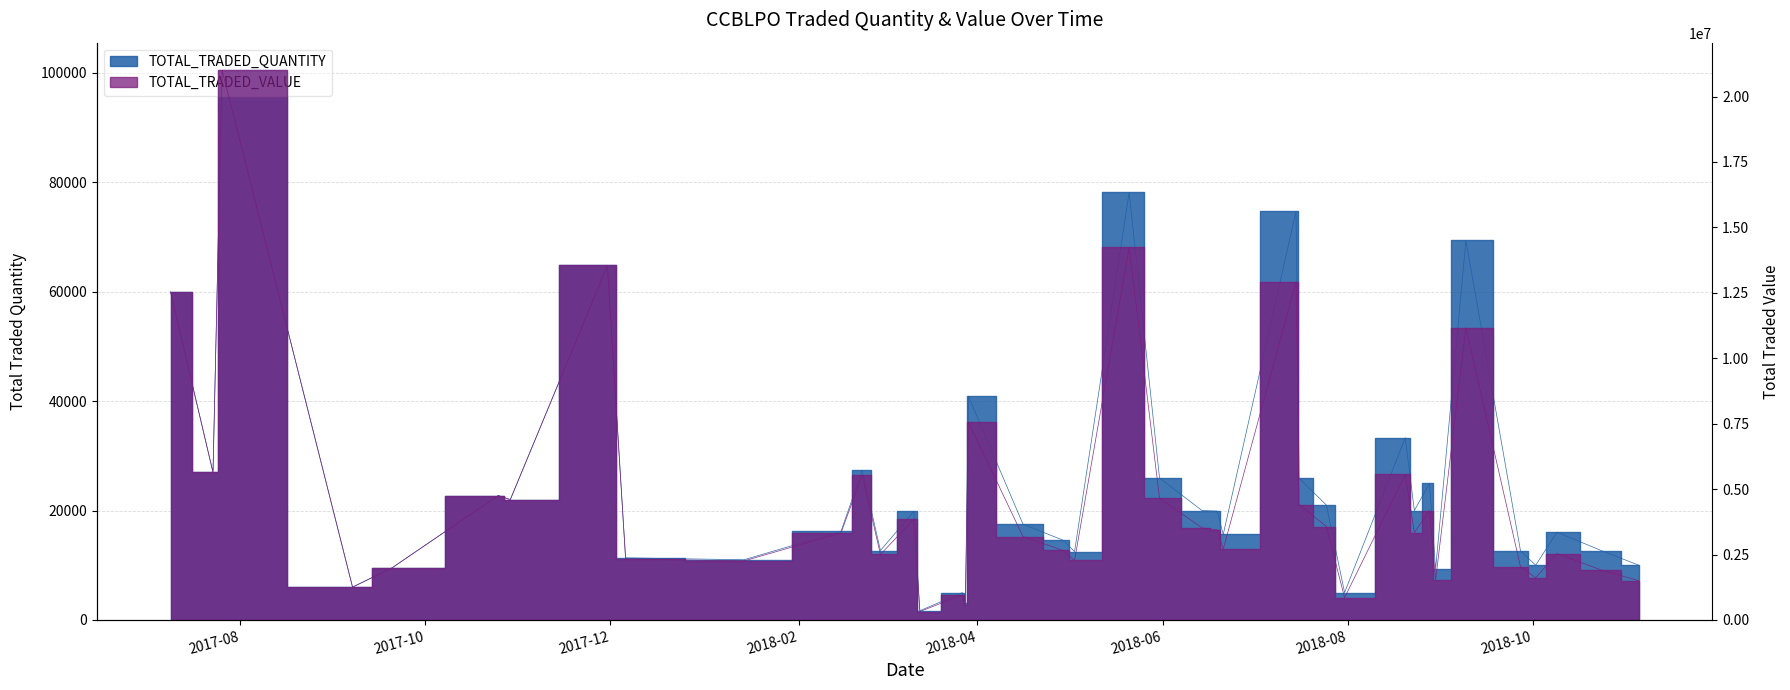

Reading left to right, transcribe all the data shown in this chart.

TOTAL_TRADED_QUANTITY: 2017-07-09=60000	2017-07-23=26976	2017-07-26=100519	2017-09-07=6000	2017-09-20=9520	2017-10-25=22750	2017-10-29=22000	2017-11-30=64817	2017-12-06=11352	2018-01-14=11000	2018-02-15=16202	2018-02-22=27339	2018-02-28=12693	2018-03-11=19847	2018-03-13=1683	2018-03-27=5000	2018-03-28=3005	2018-03-29=40908	2018-04-16=17500	2018-04-29=14625	2018-05-03=12500	2018-05-21=78210	2018-05-31=25962	2018-06-14=20000	2018-06-19=19906	2018-06-21=15624	2018-07-15=74710	2018-07-16=25925	2018-07-25=21000	2018-07-31=5000	2018-08-20=33311	2018-08-23=20000	2018-08-28=25000	2018-08-30=9275	2018-09-09=69393	2018-09-27=12600	2018-10-02=10000	2018-10-09=16047	2018-10-24=12600	2018-11-05=10000
TOTAL_TRADED_VALUE: 2017-07-09=12540000	2017-07-23=5637984	2017-07-26=21008471	2017-09-07=1254000	2017-09-20=1989680	2017-10-25=4754750	2017-10-29=4598000	2017-11-30=13546753	2017-12-06=2327160	2018-01-14=2255000	2018-02-15=3321410	2018-02-22=5541299	2018-02-28=2500521	2018-03-11=3850318	2018-03-13=321453	2018-03-27=955000	2018-03-28=564940	2018-03-29=7567980	2018-04-16=3185000	2018-04-29=2661750	2018-05-03=2275000	2018-05-21=14234220	2018-05-31=4647198	2018-06-14=3520000	2018-06-19=3443738	2018-06-21=2702952	2018-07-15=12924830	2018-07-16=4407250	2018-07-25=3570000	2018-07-31=850000	2018-08-20=5562937	2018-08-23=3340000	2018-08-28=4175000	2018-08-30=1521100	2018-09-09=11172273	2018-09-27=2028600	2018-10-02=1610000	2018-10-09=2535426	2018-10-24=1891617	2018-11-05=1500000